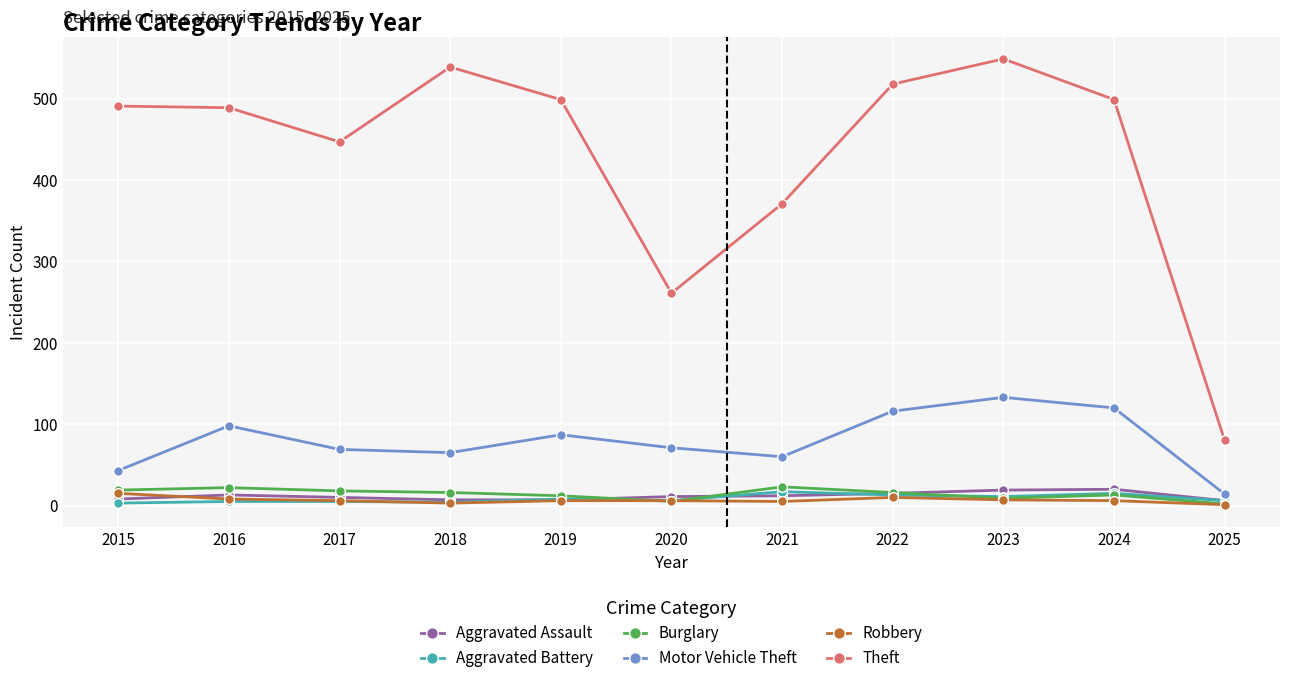

Which series has the widest spread of values?

Theft